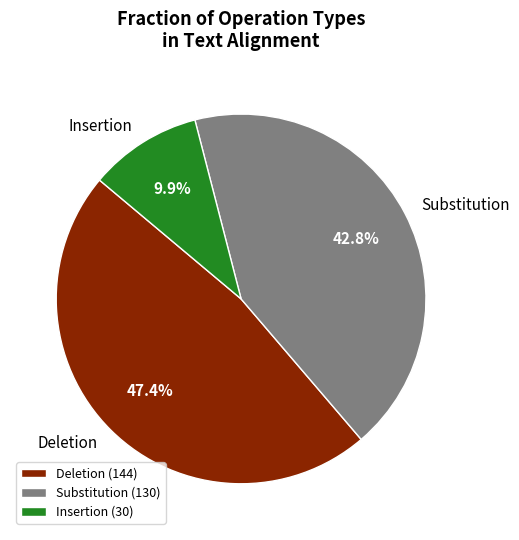

What is the total percentage of Substitution and Insertion?

52.6%